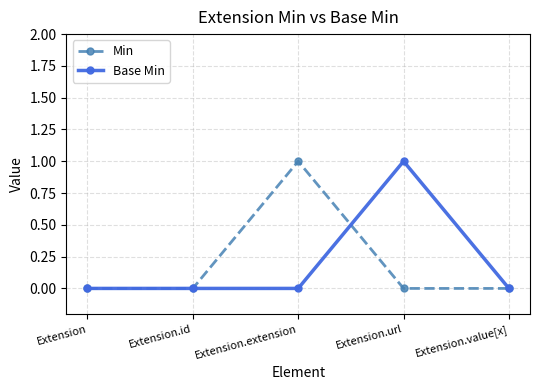

What is the label of the 4th point from the left?

Extension.url